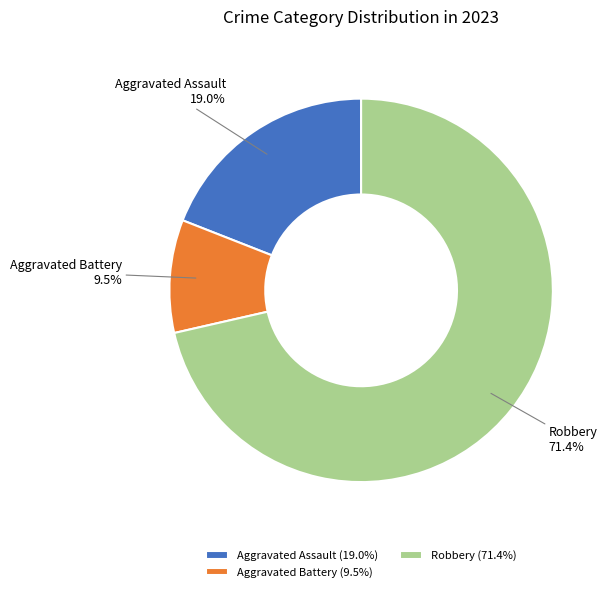

What is the largest slice in the pie chart?

Robbery